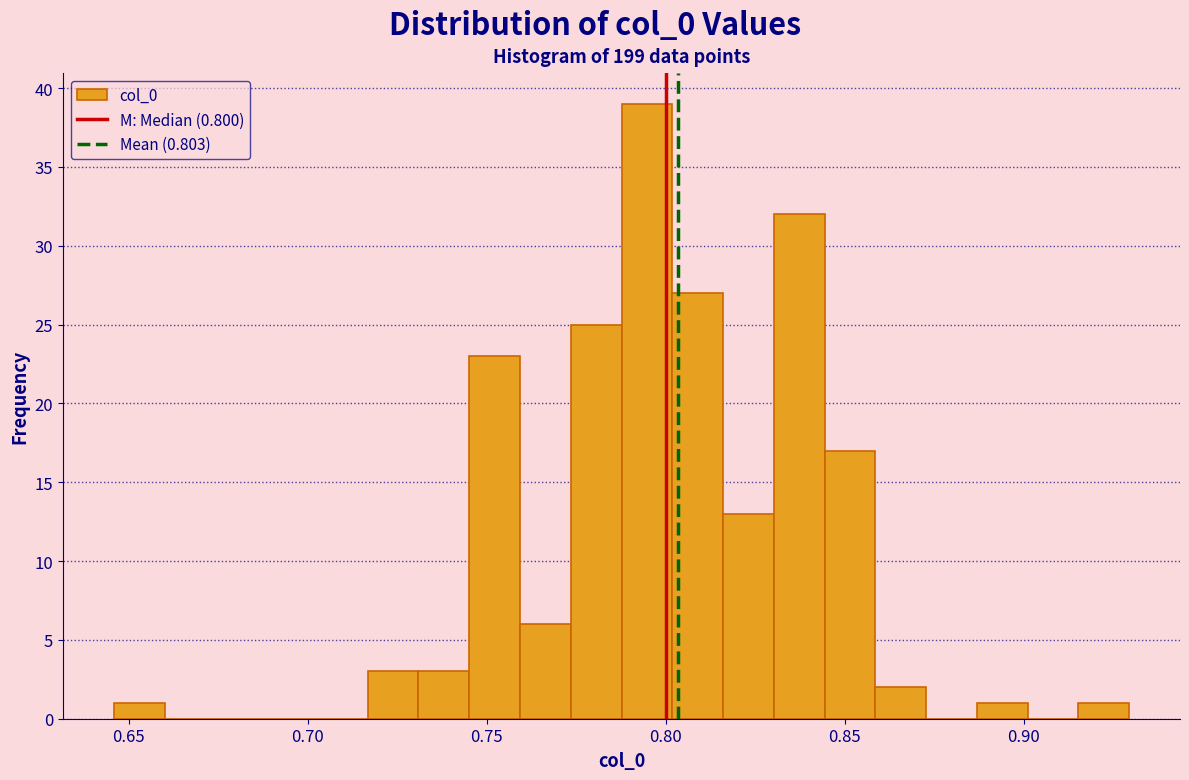

Around what value on the x-axis is the tallest bar? Give the approximate position of its centre, as read against the axis.

0.795